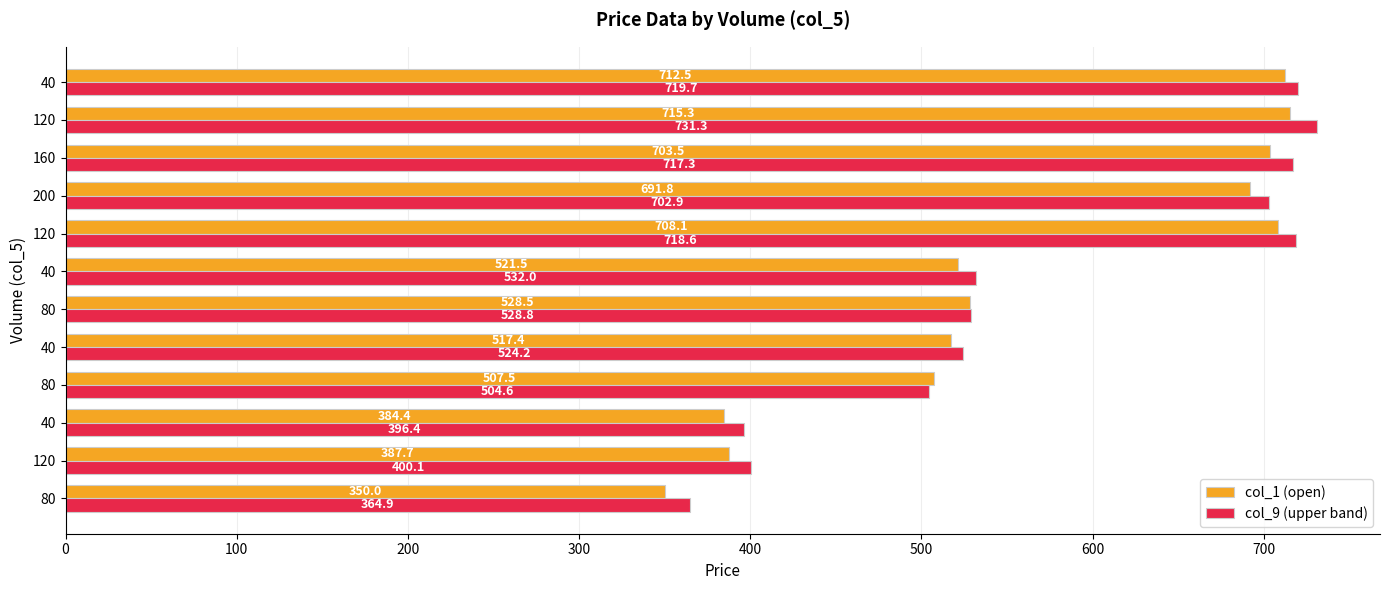

What are all the series names shown in the legend?

col_1 (open), col_9 (upper band)